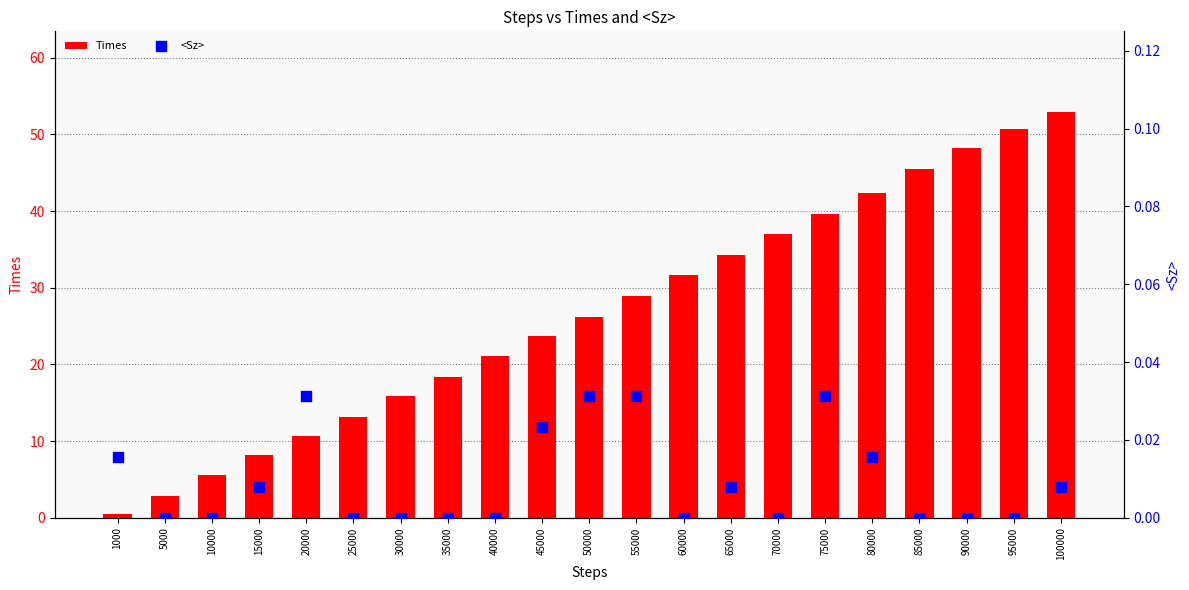

Which series has the largest total across all categories?

Times